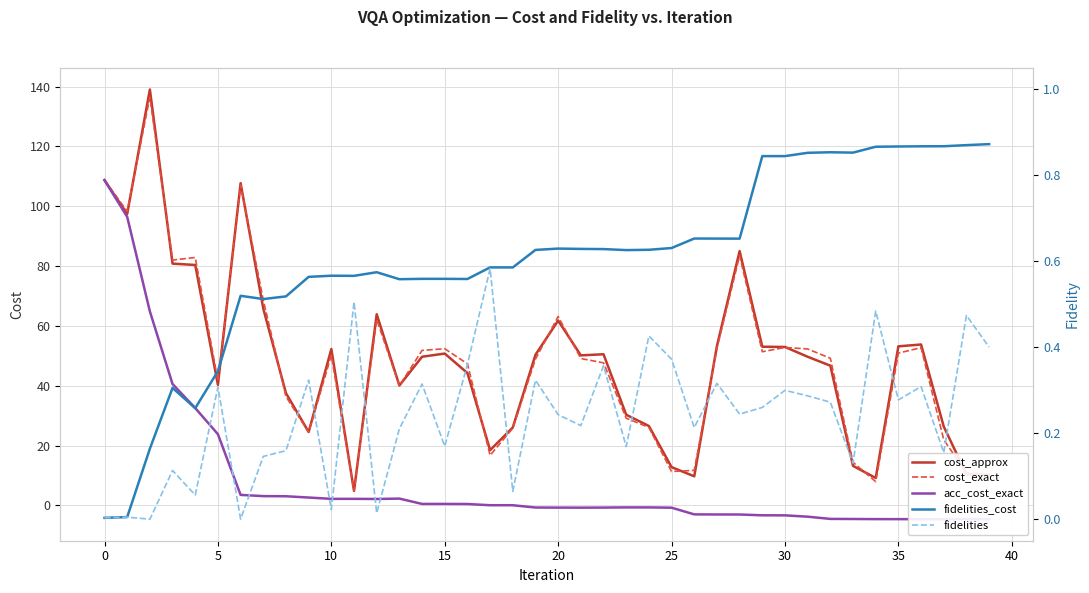

How many times do cost_approx and acc_cost_exact cross each other?

1